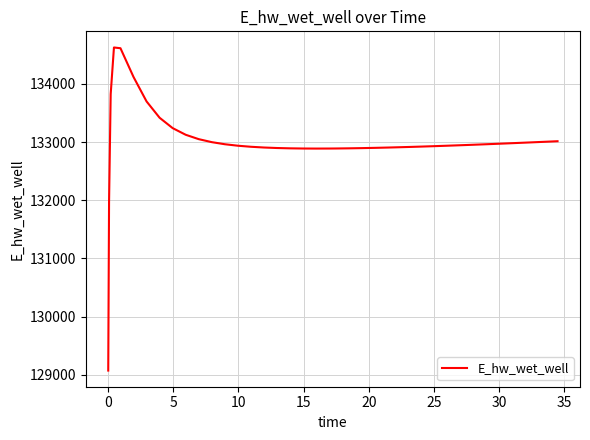

What is the maximum value shown in the chart?

134628.0